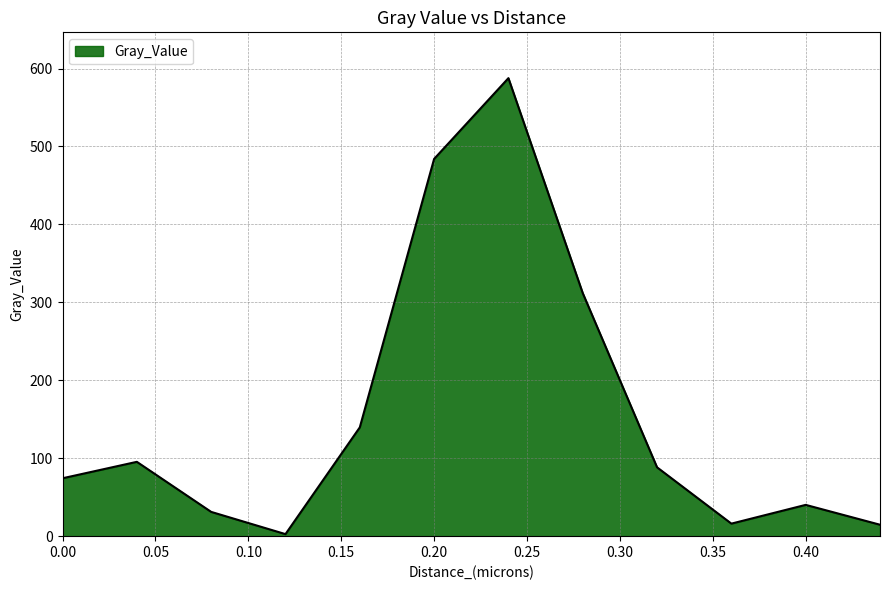

What is the greatest value displayed?

587.7